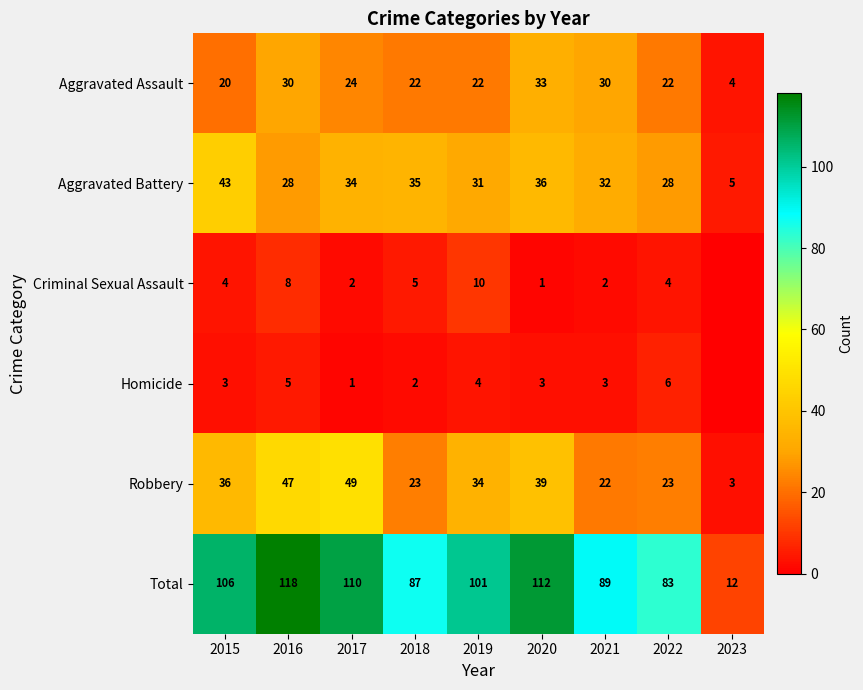

What is the maximum value for Aggravated Battery?

43